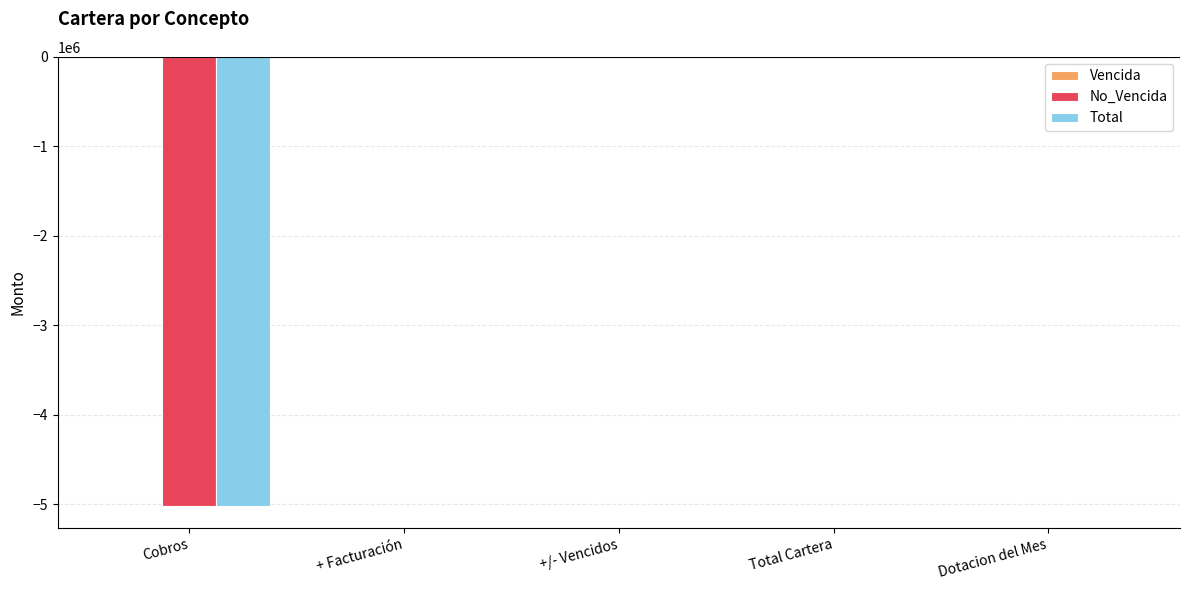

Is it true that No_Vencida equals 0.0 at Dotacion del Mes?

True